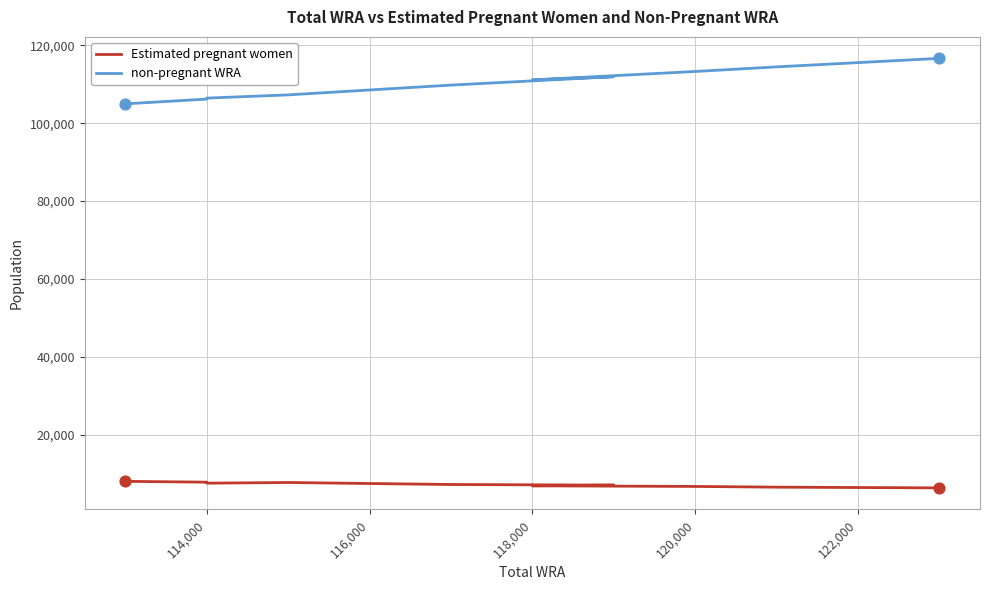

Which series reaches the minimum Y coordinate?

Estimated pregnant women